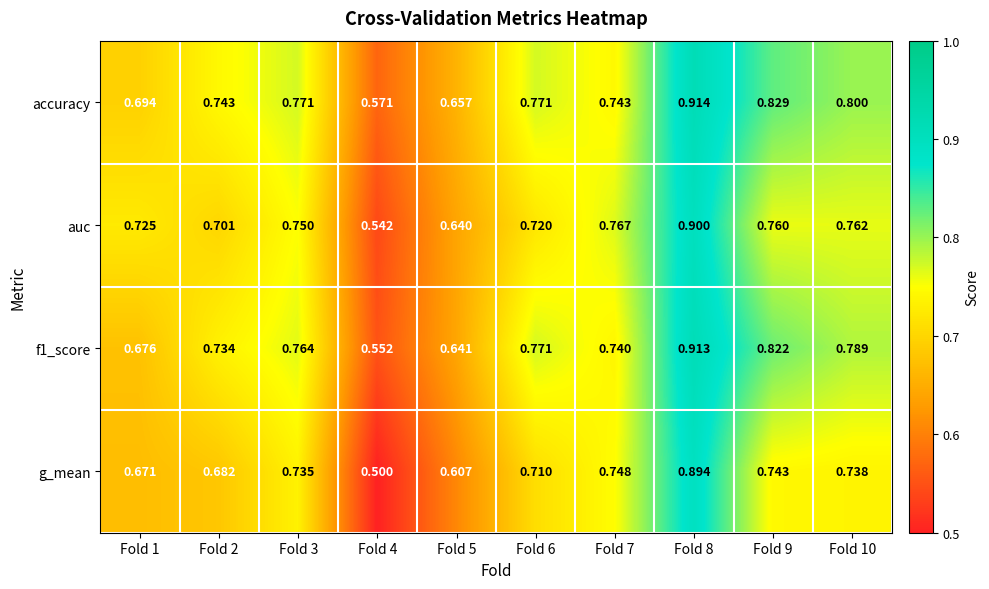

Which series has the largest total across all categories?

accuracy